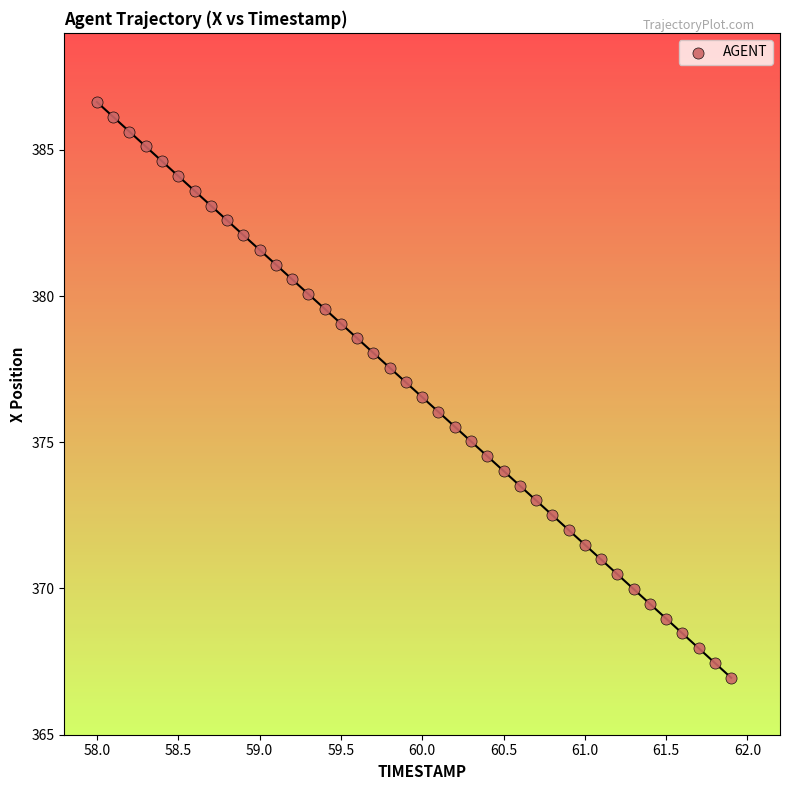

What is the range of X values (max minus min)?

3.9